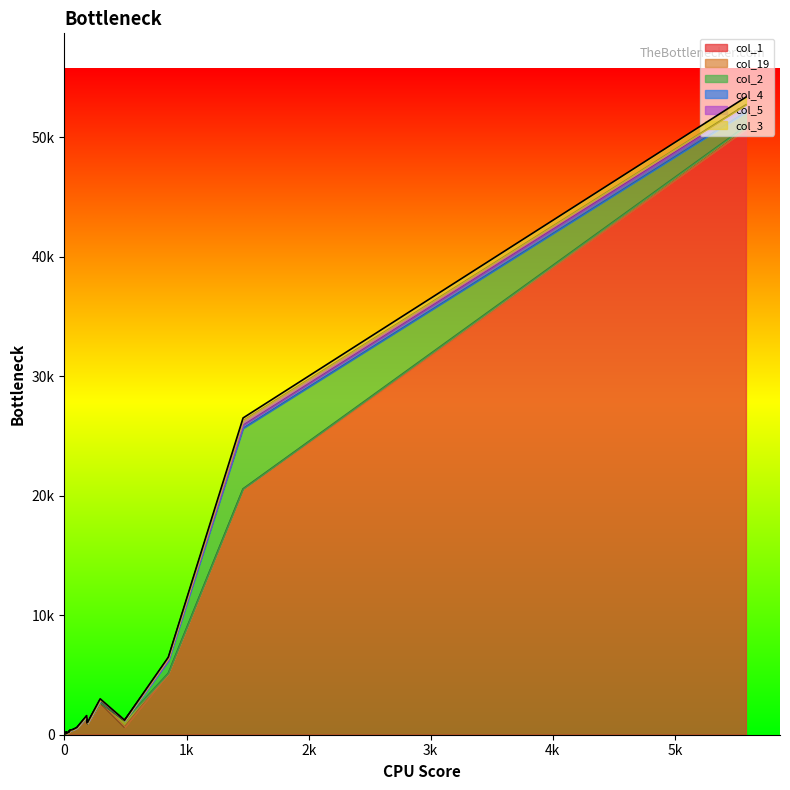

The col_1 series shows 42 at 29. True or false?

False